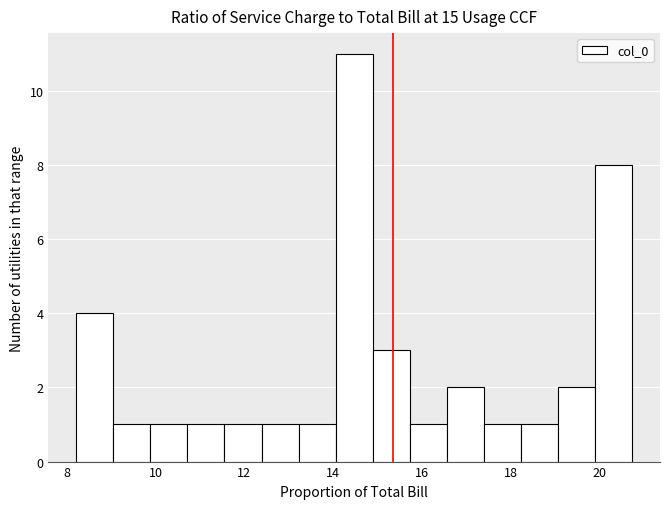

Which range on the x-axis has the tallest bar?

14.0 to 14.8